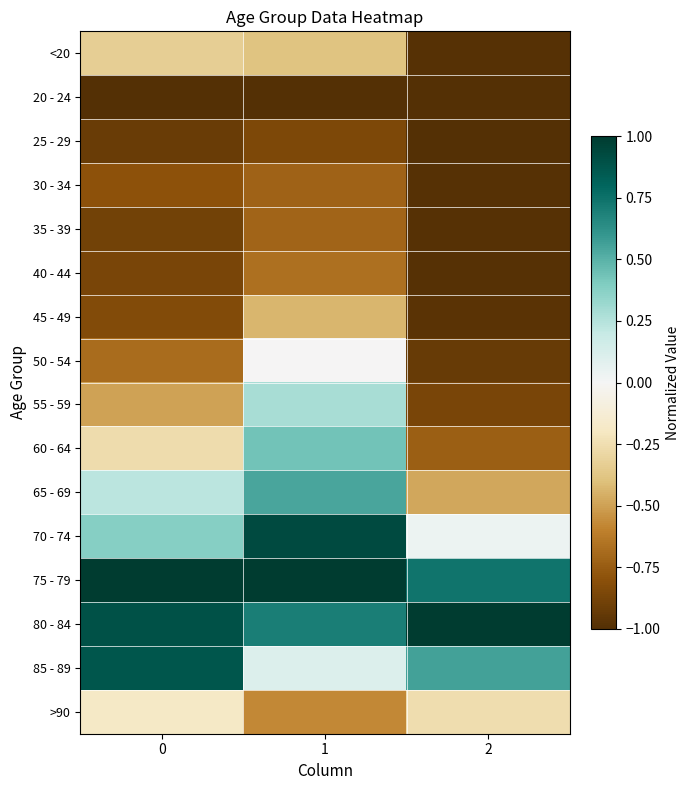

How many series are shown in this chart?

16